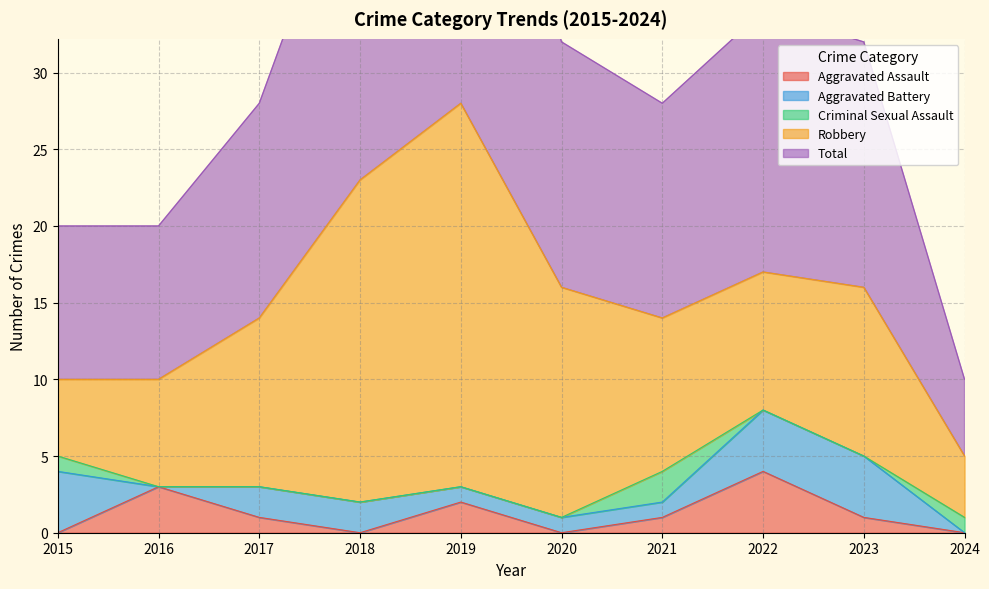

Reading left to right, transcribe all the data shown in this chart.

Aggravated Assault: 0	3	1	0	2	0	1	4	1	0
Aggravated Battery: 4	0	2	2	1	1	1	4	4	0
Criminal Sexual Assault: 1	0	0	0	0	0	2	0	0	1
Robbery: 5	7	11	21	25	15	10	9	11	4
Total: 10	10	14	23	28	16	14	17	16	5